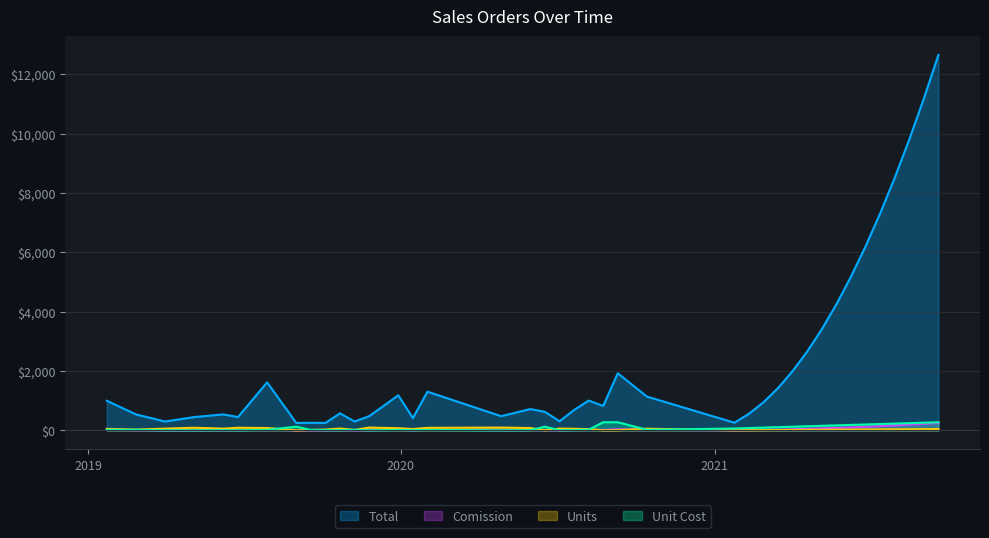

What are all the series names shown in the legend?

Total, Comission, Units, Unit Cost